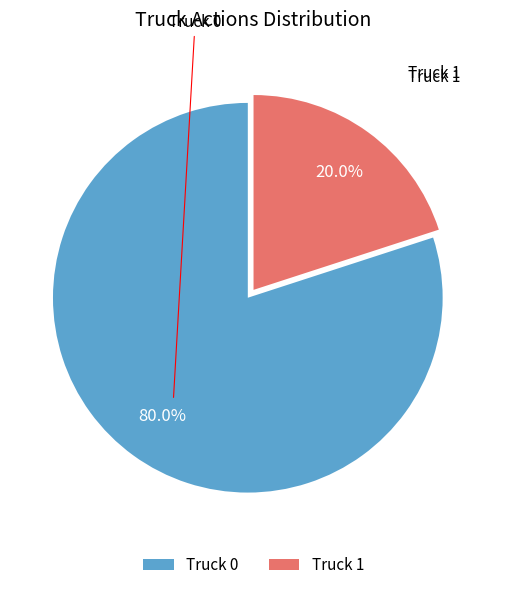

To the nearest percent, what percentage of the pie is Truck 0?

80%